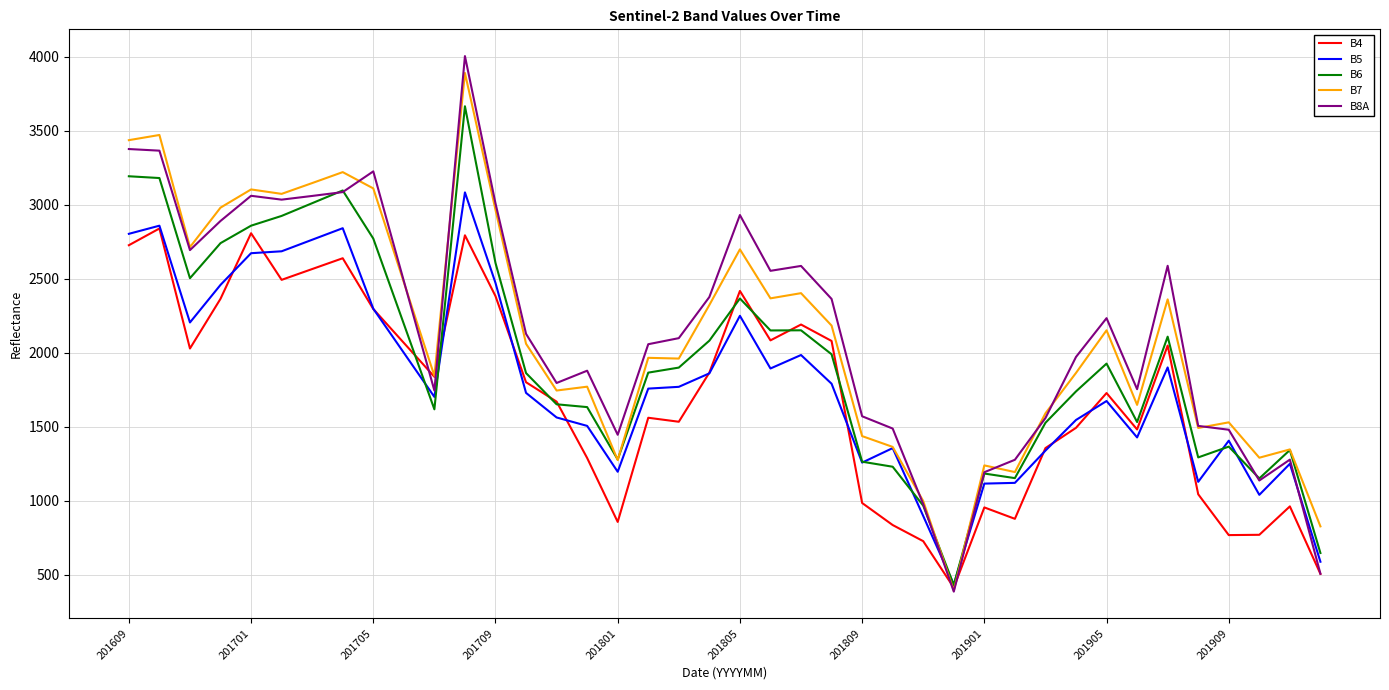

Which series has the widest spread of values?

B8A